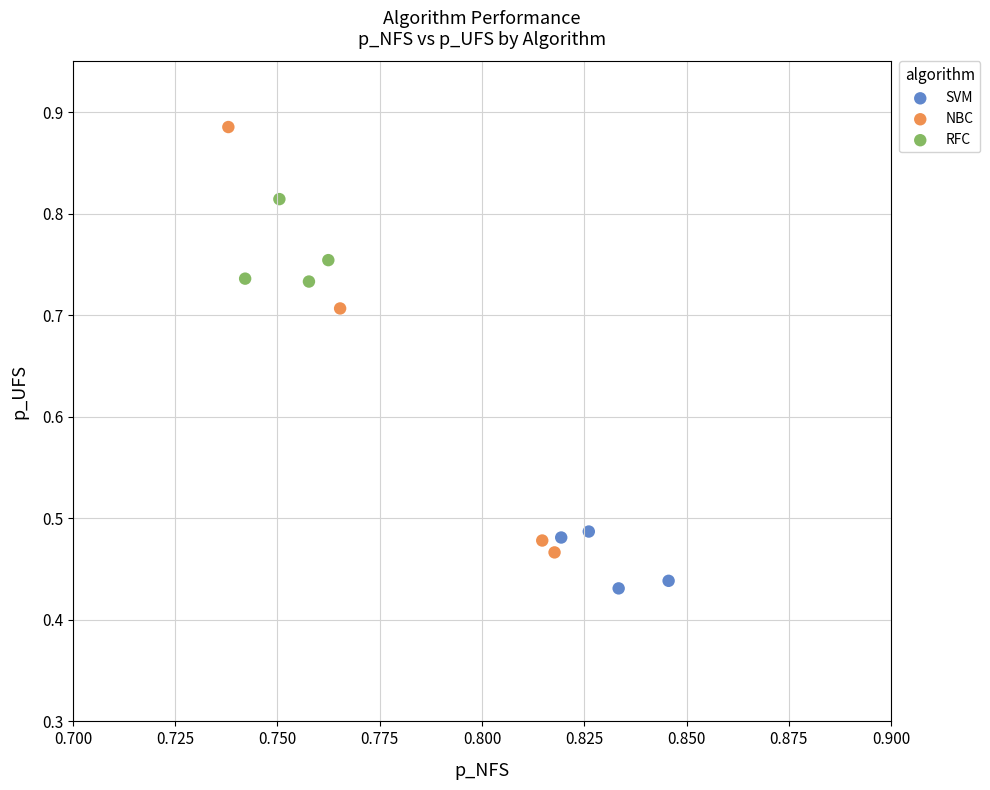

Which series has the largest Y range (max minus min)?

NBC